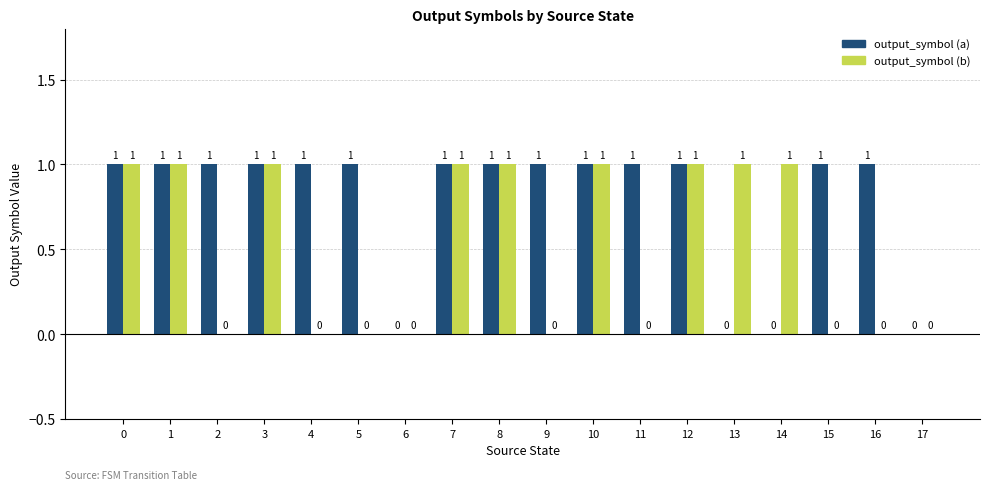

Is the value of output_symbol (b) at 16 greater than the value of output_symbol (a) at 2?

No